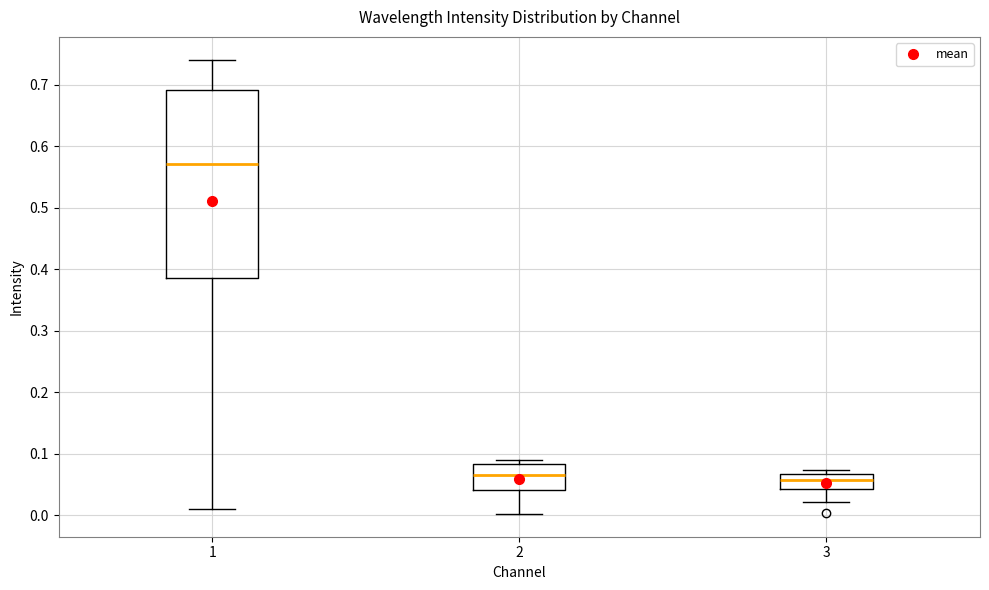

Which box is the tallest, from its lower edge to its upper edge?

1